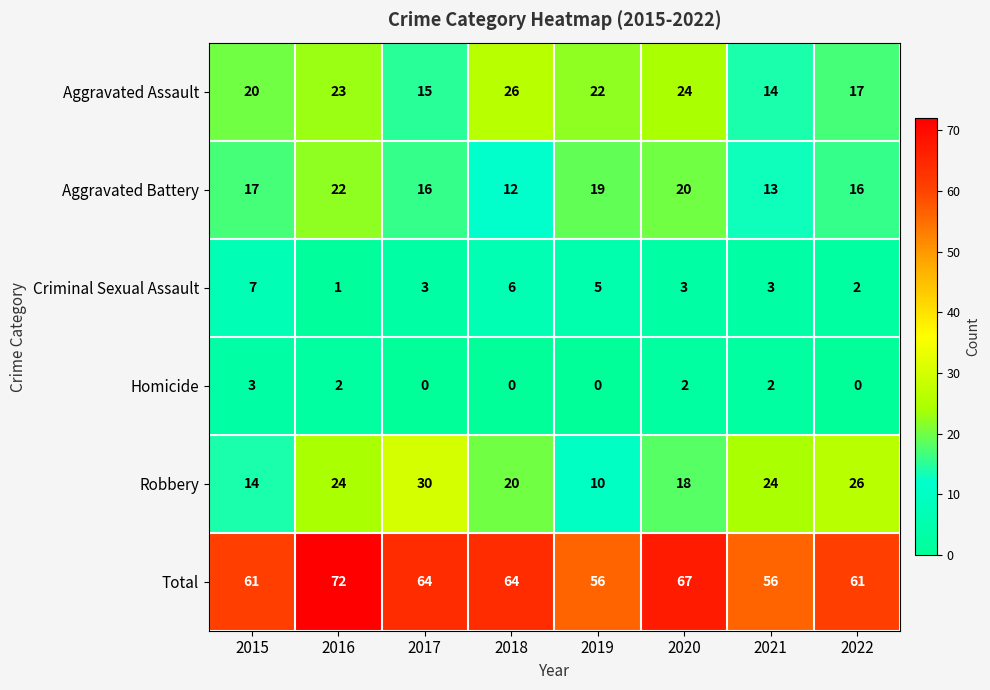

How many distinct data groups are displayed?

6